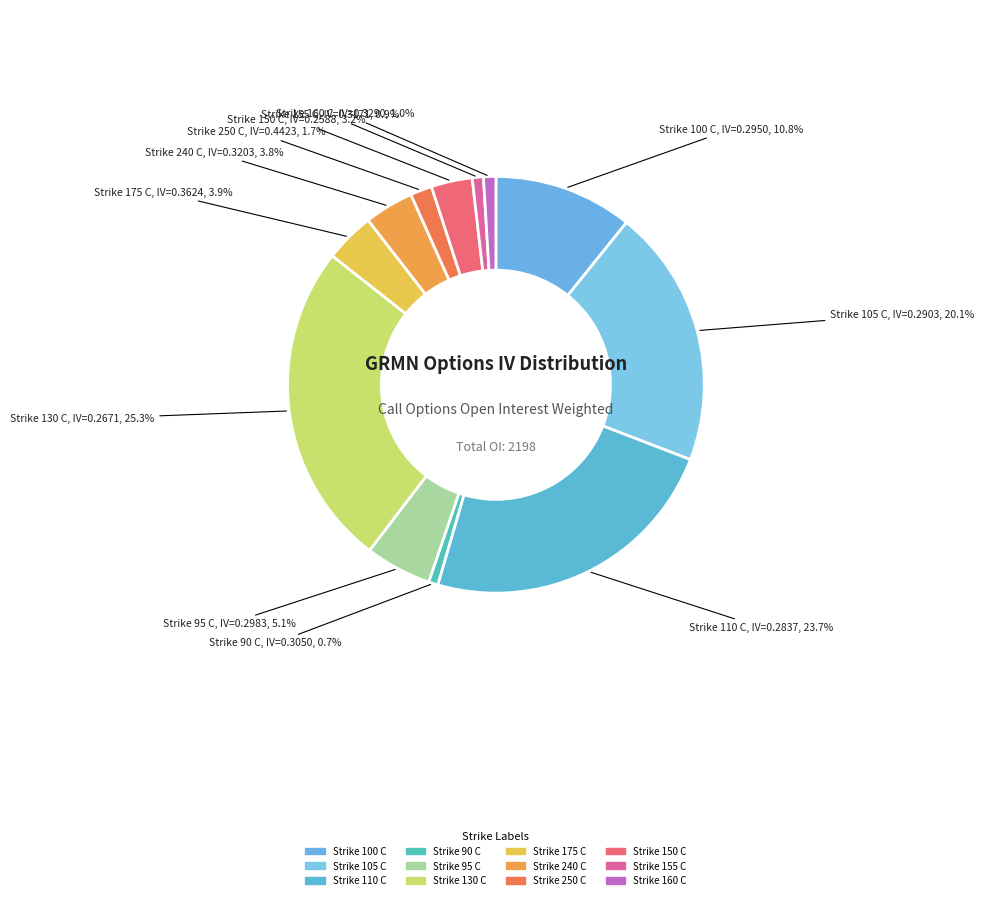

Do Strike 175 C and Strike 90 C together represent more than half of the pie?

No